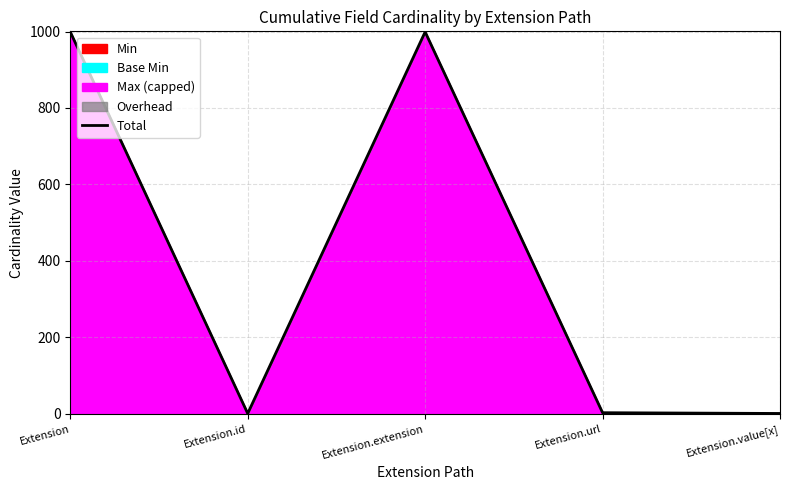

Rank the categories by value from highest to lowest.

Extension, Extension.extension, Extension.url, Extension.id, Extension.value[x]